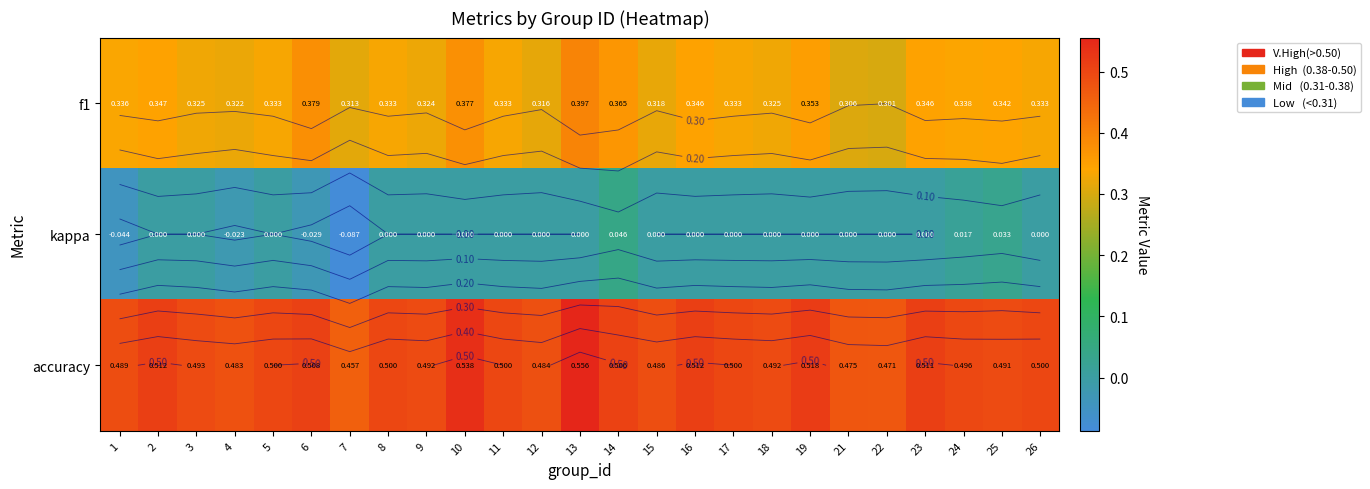

Which series has the largest total across all categories?

accuracy